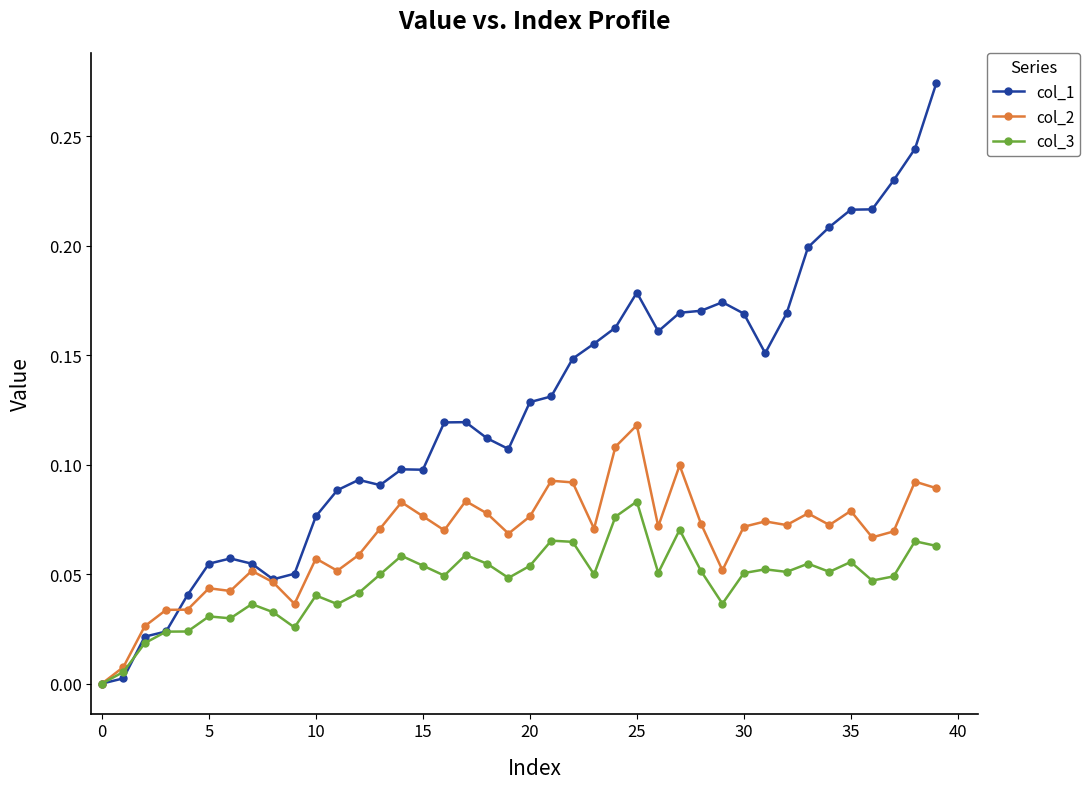

Rank the series by their maximum value, from highest to lowest.

col_1, col_2, col_3